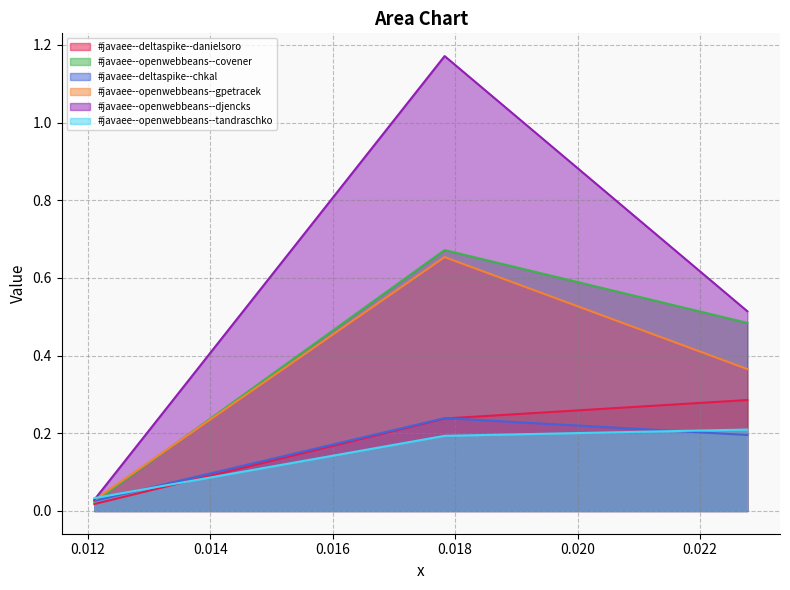

Which series has the largest total across all categories?

#javaee--openwebbeans--djencks